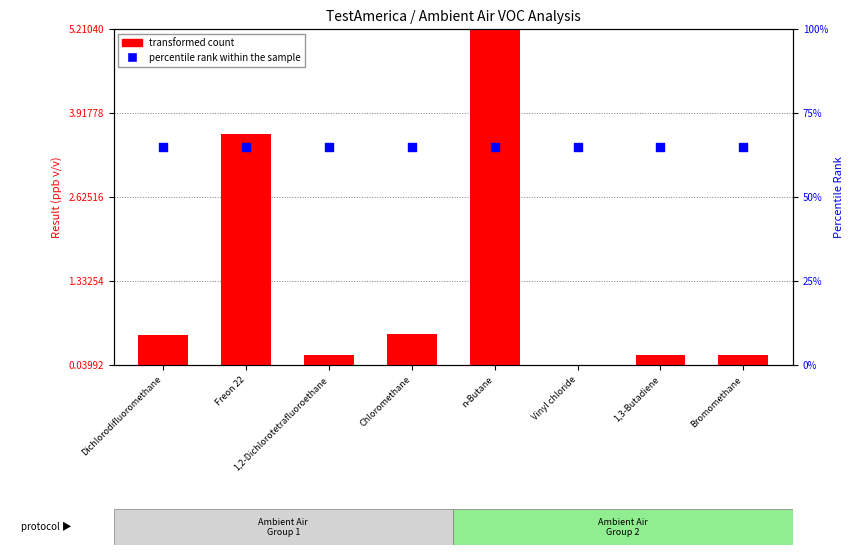

What are all the series names shown in the legend?

transformed count, percentile rank within the sample